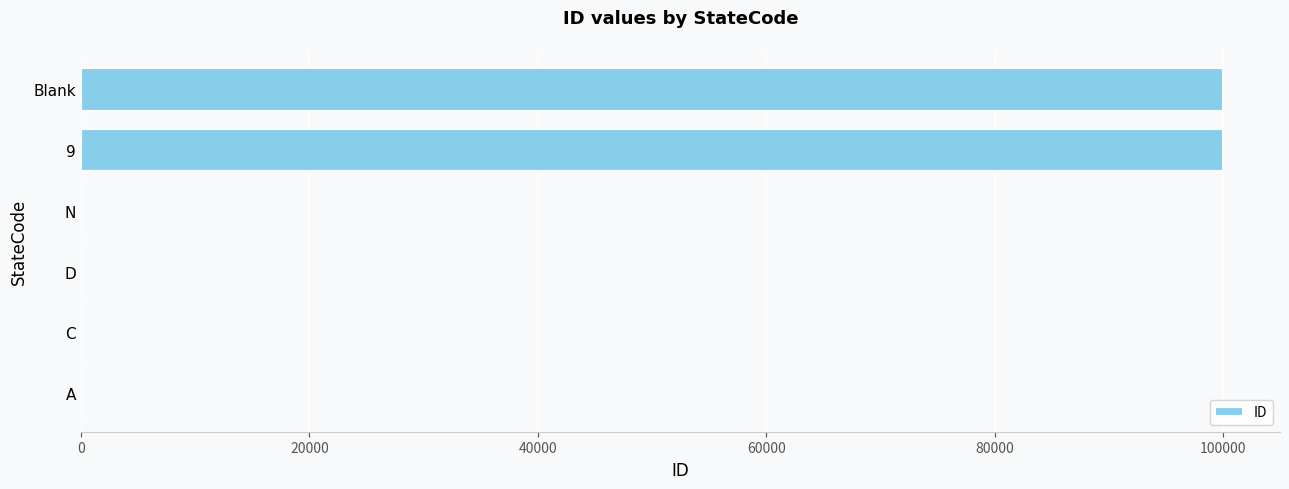

What is the greatest value displayed?

99999